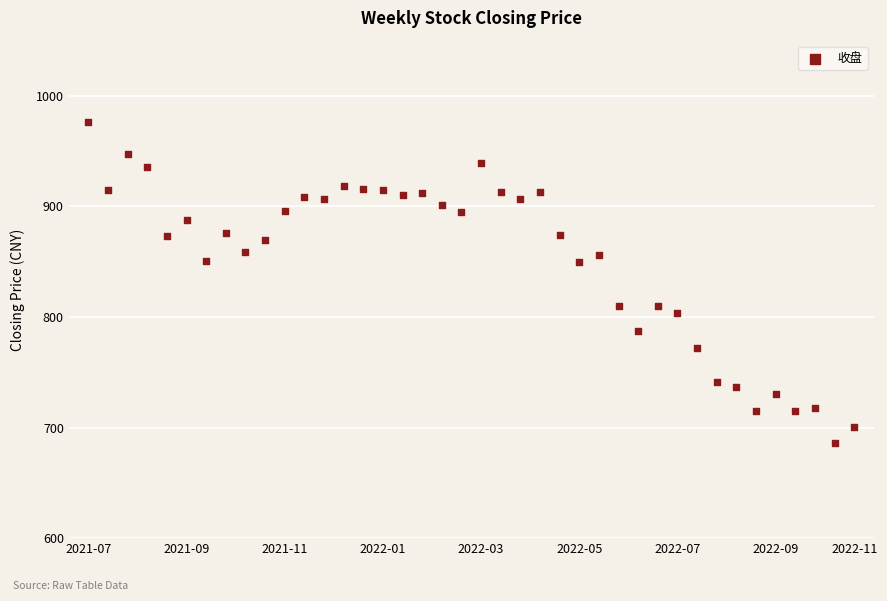

What is the range of Y values (max minus min)?

290.8